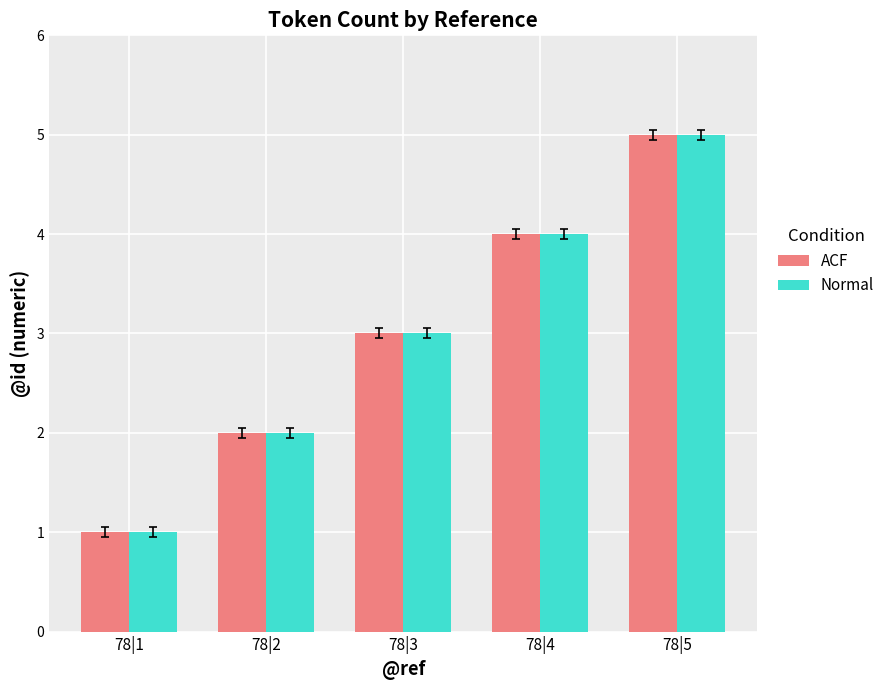

What is the value of the Normal bar at the 2nd from the left?

2